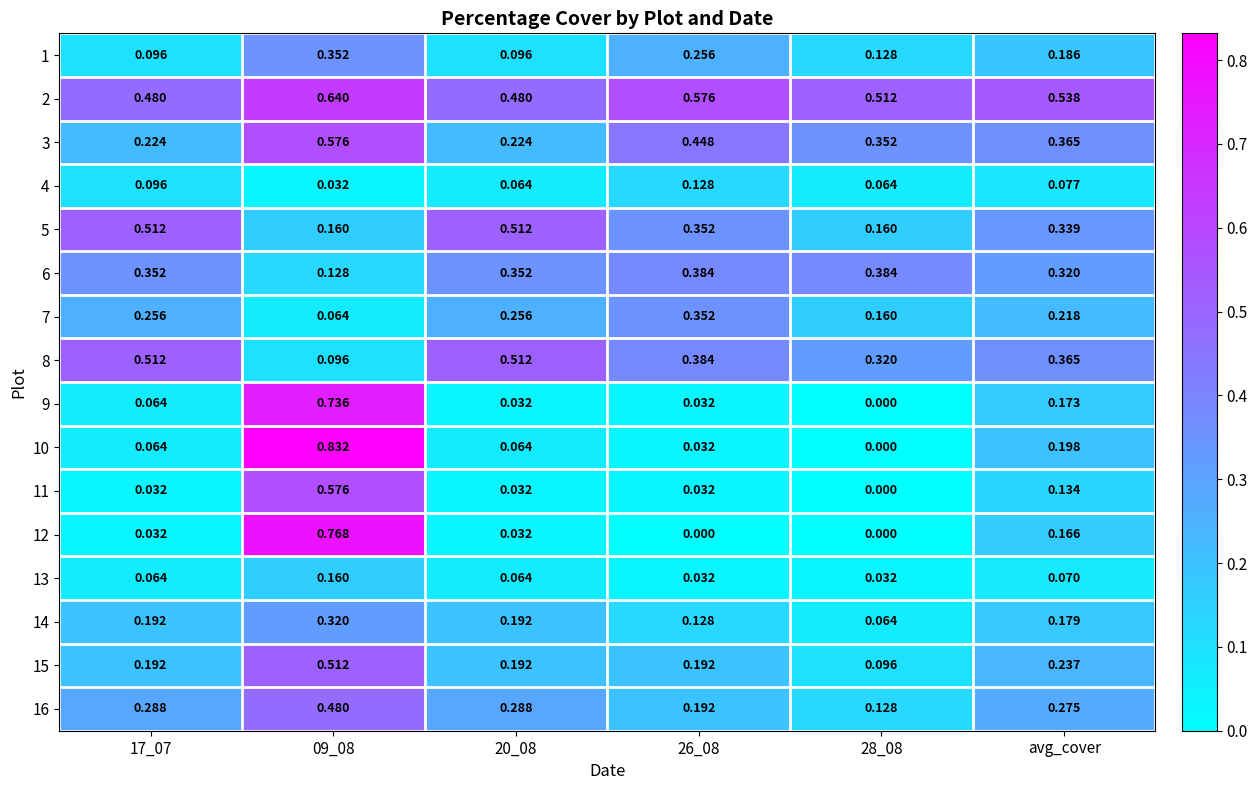

Is the value of 2 at 09_08 greater than the value of 7 at 26_08?

Yes